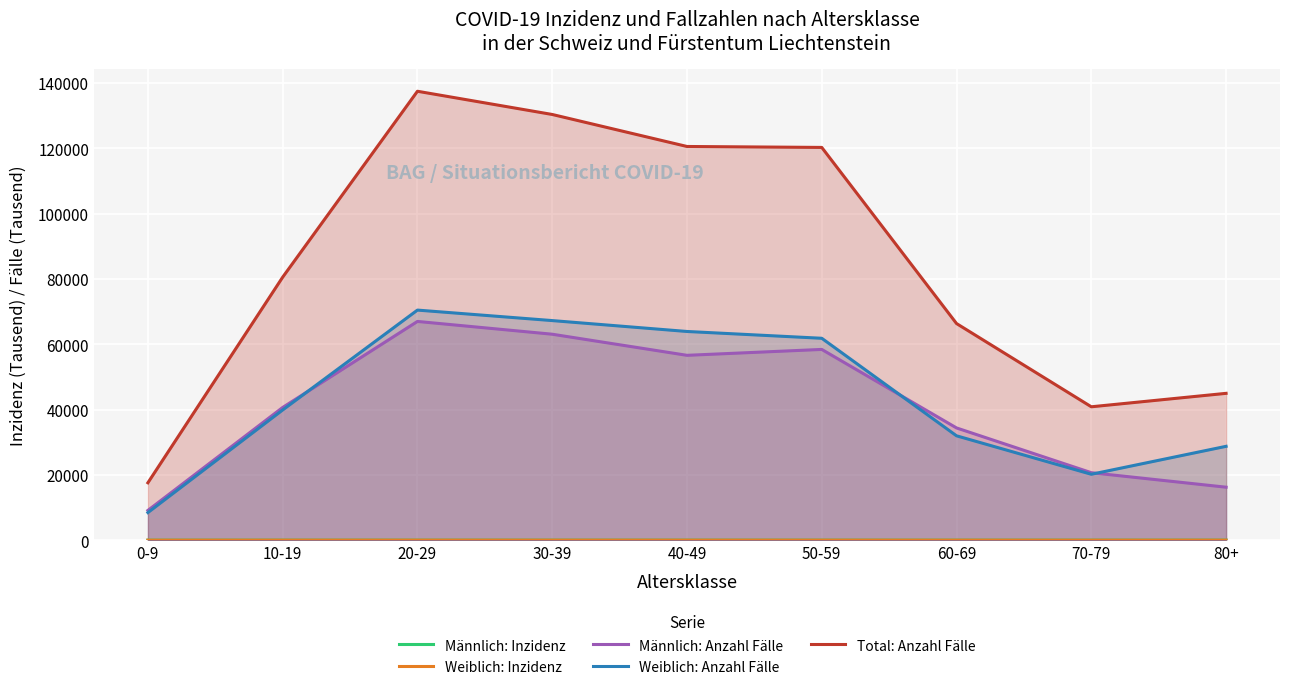

What are all the series names shown in the legend?

Männlich: Inzidenz, Weiblich: Inzidenz, Männlich: Anzahl Fälle, Weiblich: Anzahl Fälle, Total: Anzahl Fälle